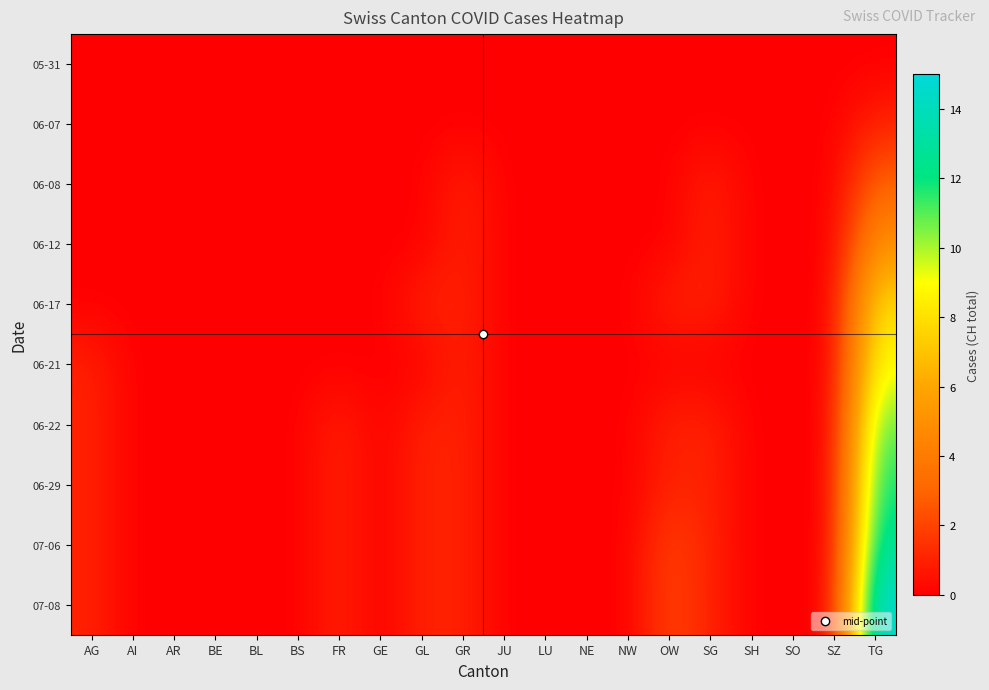

At how many categories does at least one series exceed 11?

1